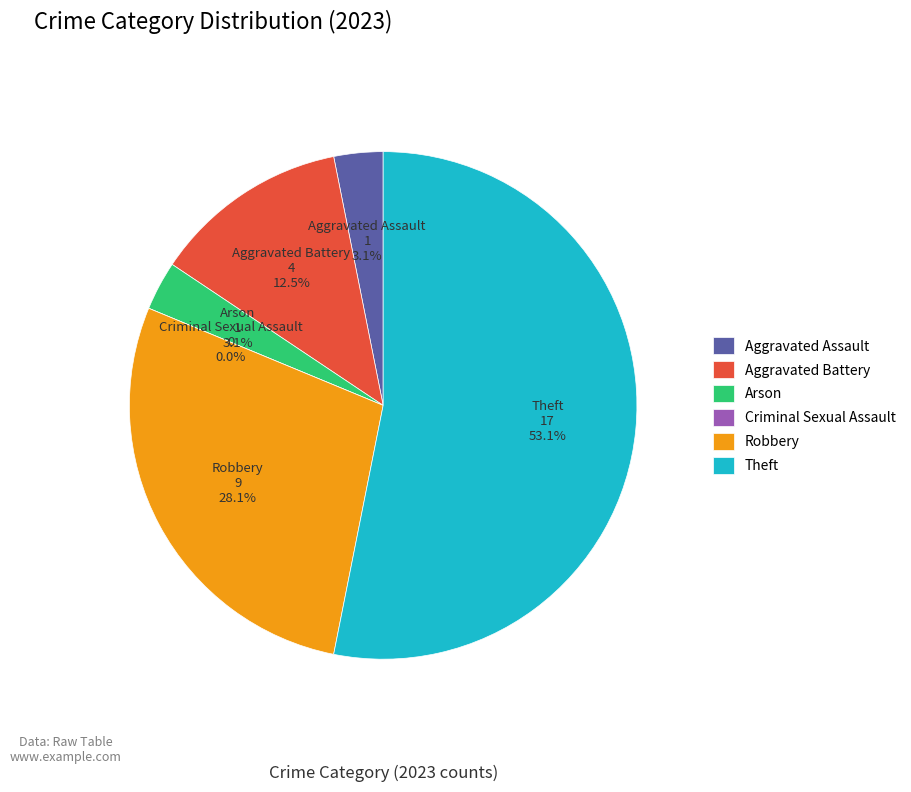

True or false: Arson accounts for 11% of the total.

False